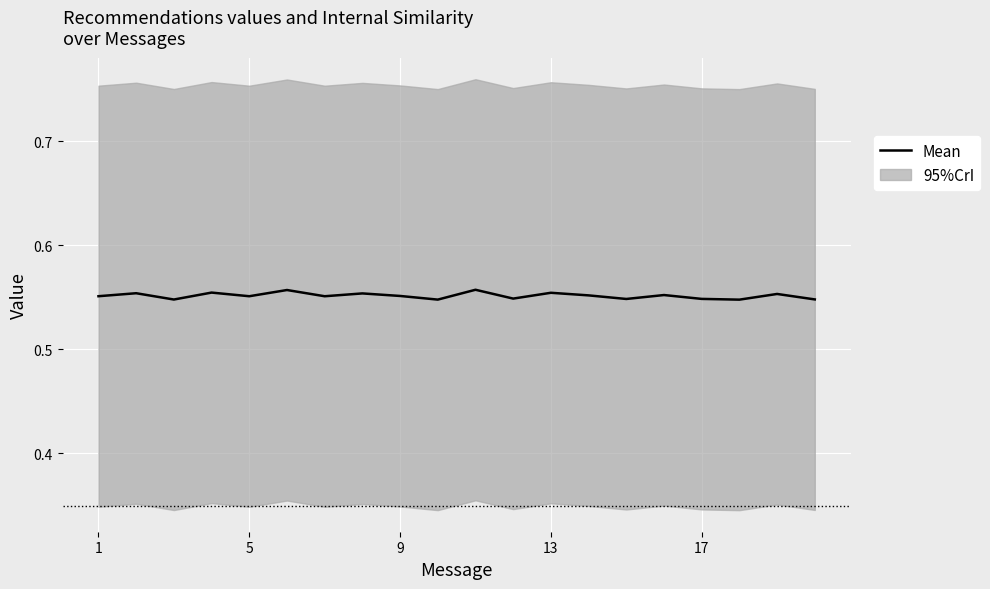

What is the minimum value shown in the chart?

0.5